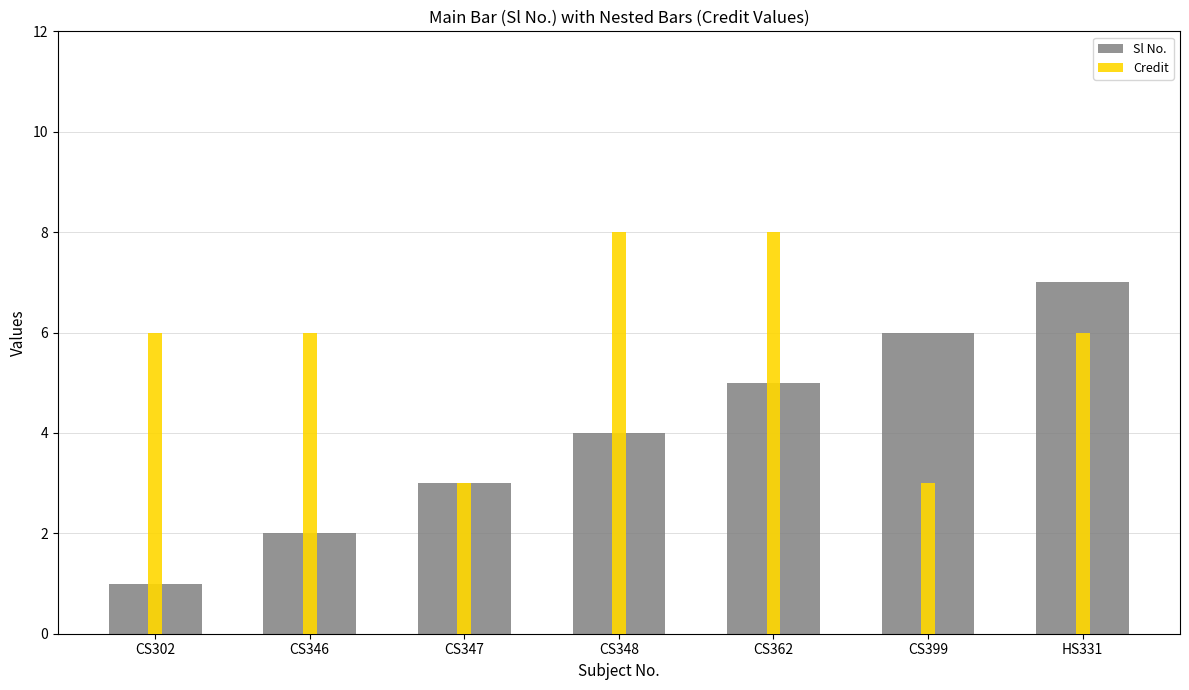

True or false: Sl No. has a value of 7 at HS331.

True